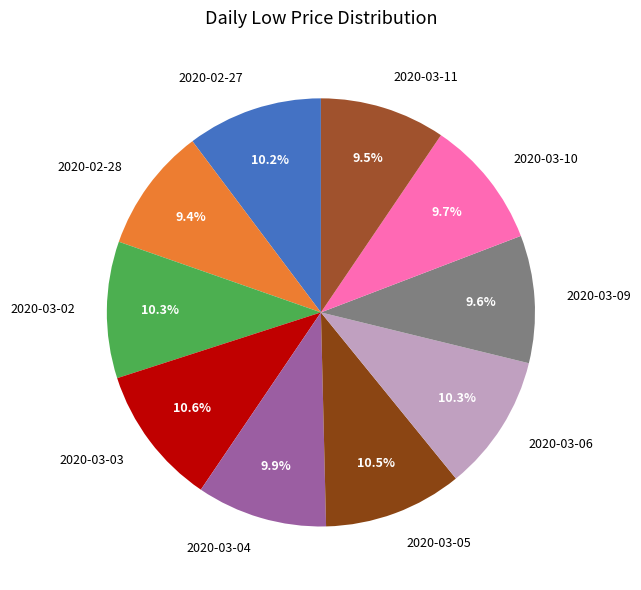

Combined, do 2020-03-09 and 2020-03-03 account for over 50%?

No